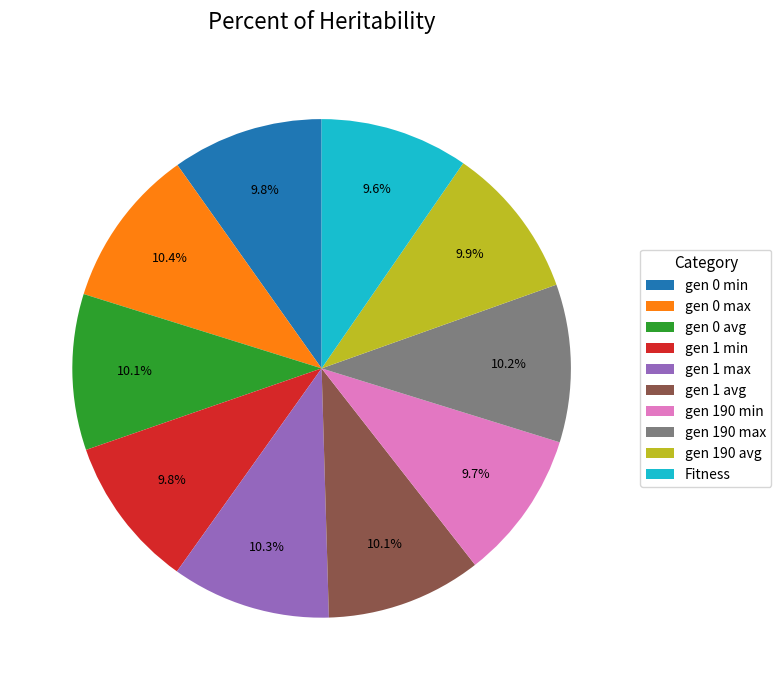

Is the sum of gen 190 min and Fitness greater than half?

No